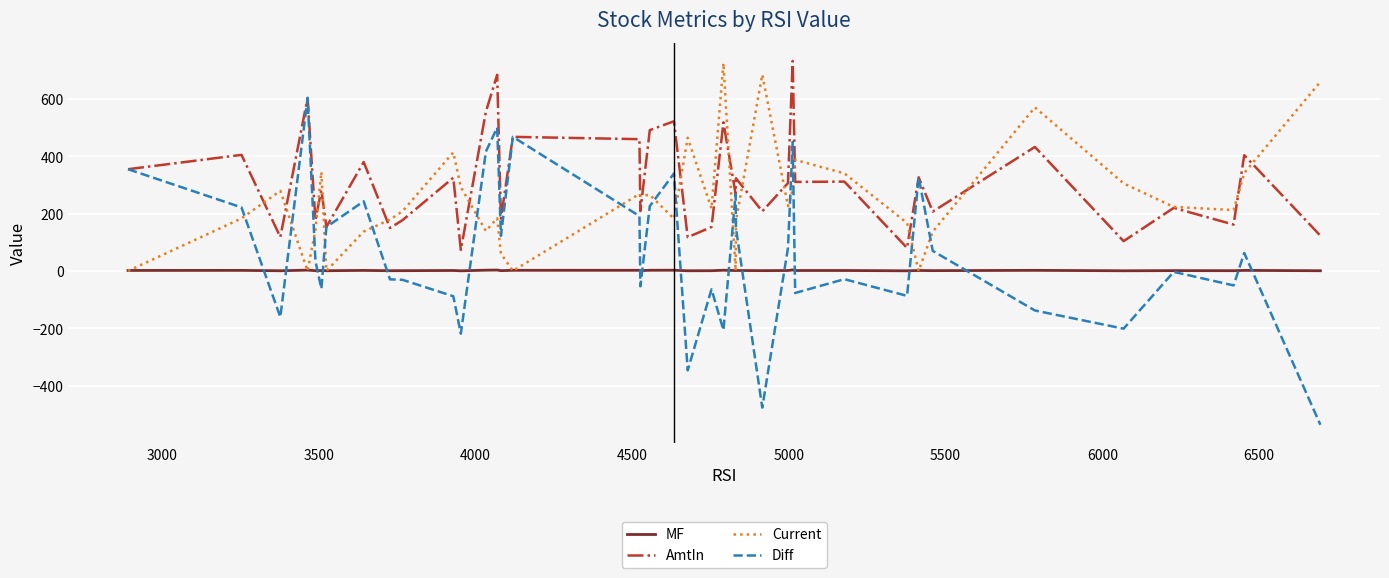

Rank the series by their average value, from highest to lowest.

AmtIn, Current, Diff, MF